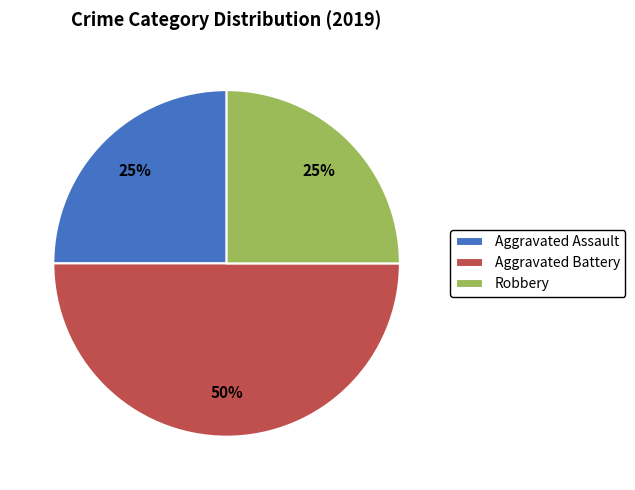

Is Robbery the majority of the pie?

No